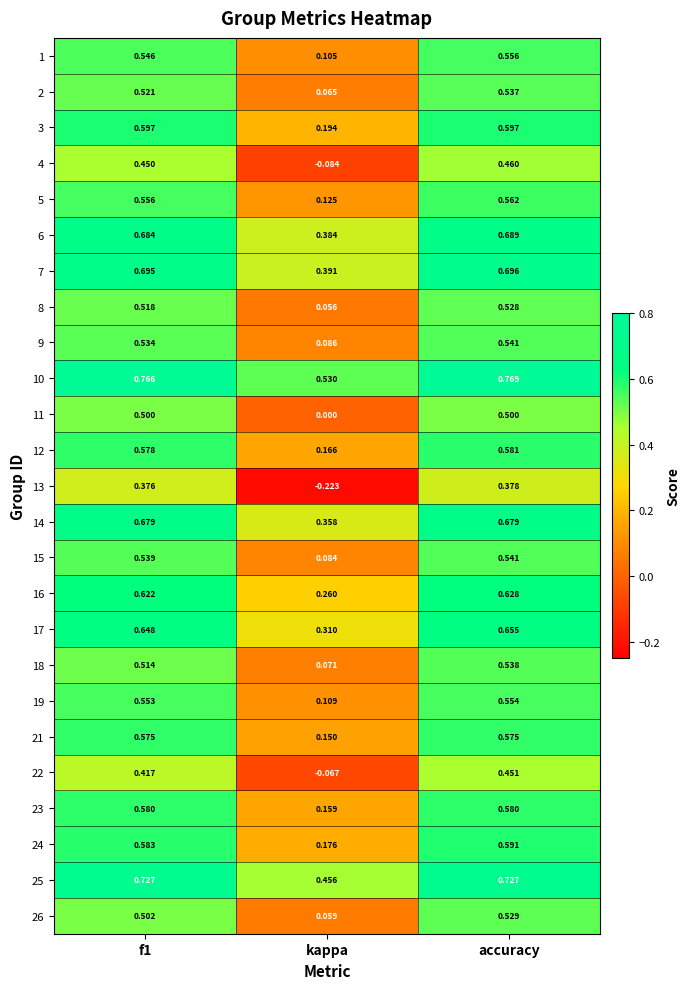

Which category has the lowest value in the 11 series?

kappa